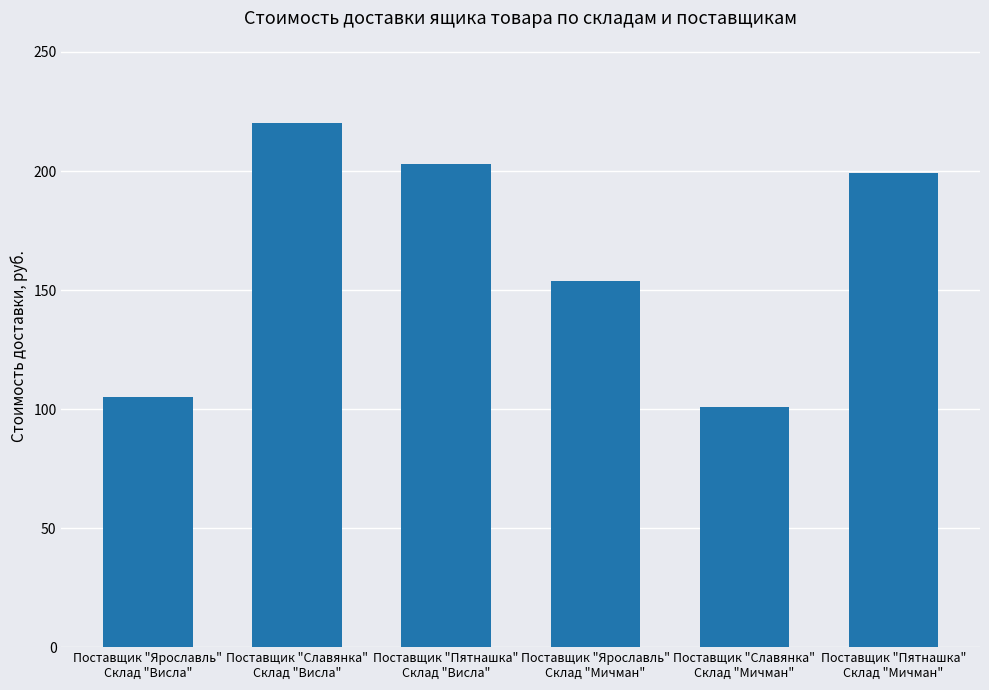

What is the difference between the maximum and minimum values?

119